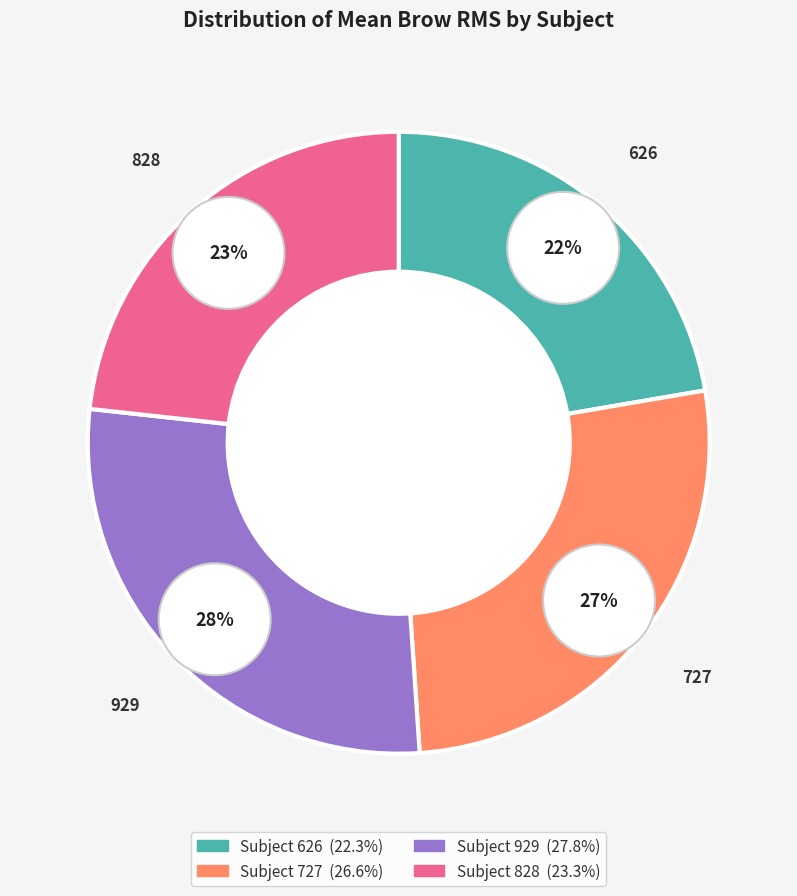

The 626 slice represents 28% of the pie. True or false?

False